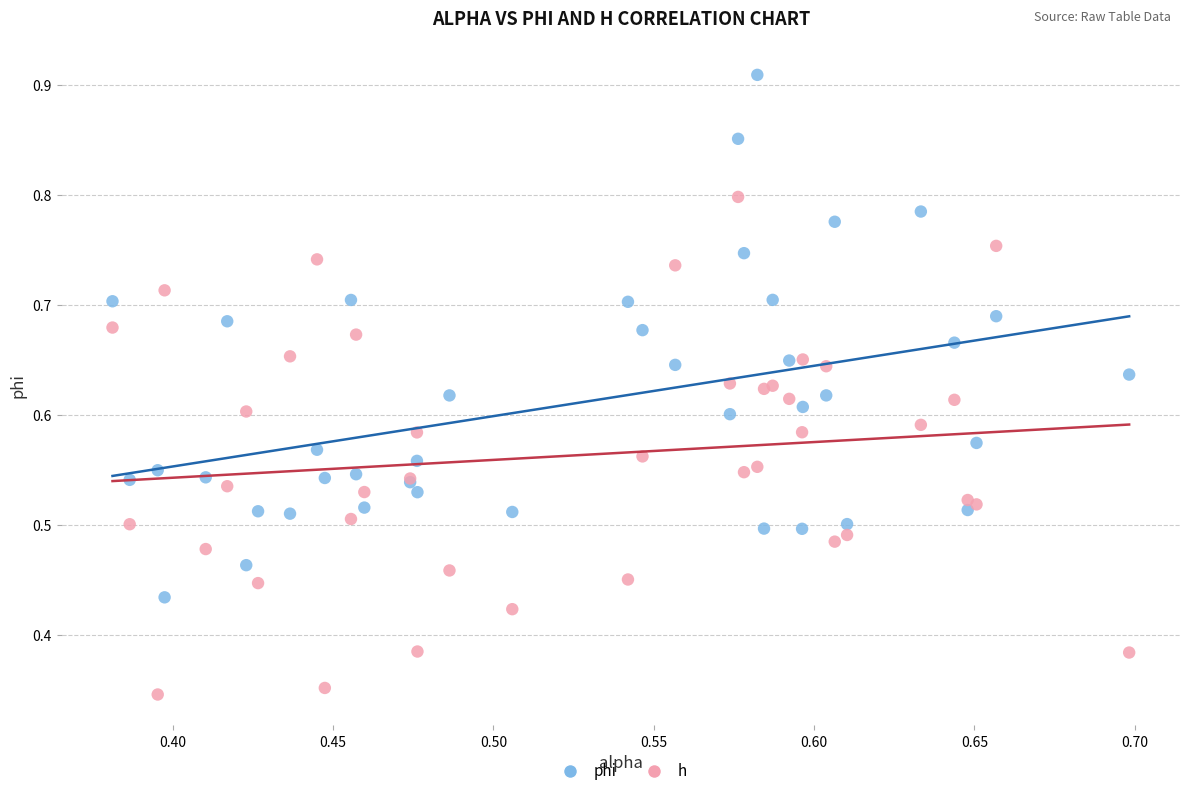

Which series contains the highest Y value?

phi